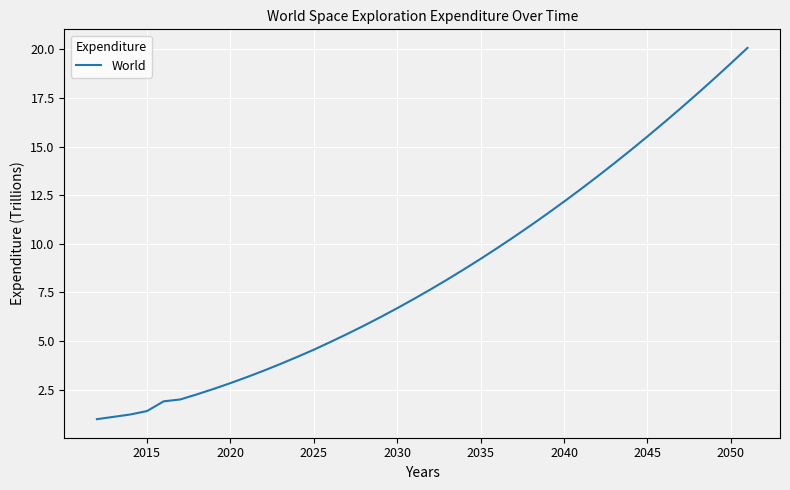

What is the maximum value shown in the chart?

20.1